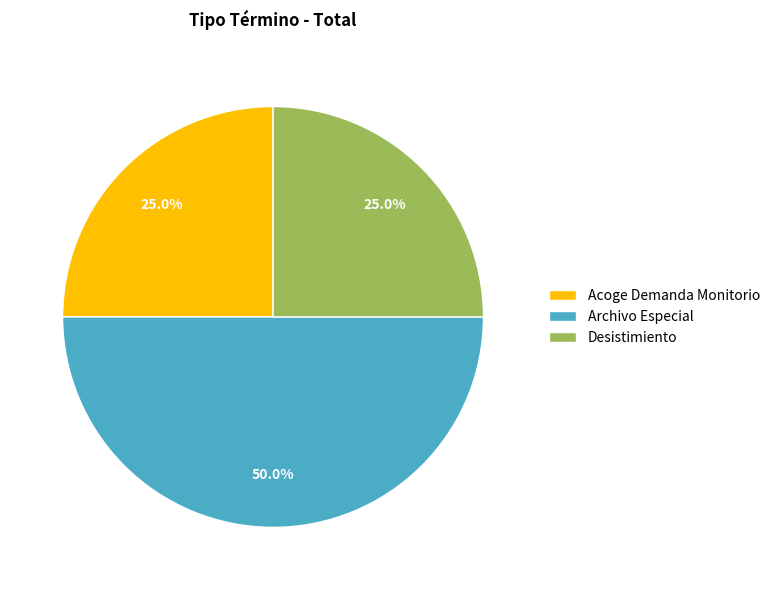

What portion of the pie excludes Archivo Especial?

50.0%